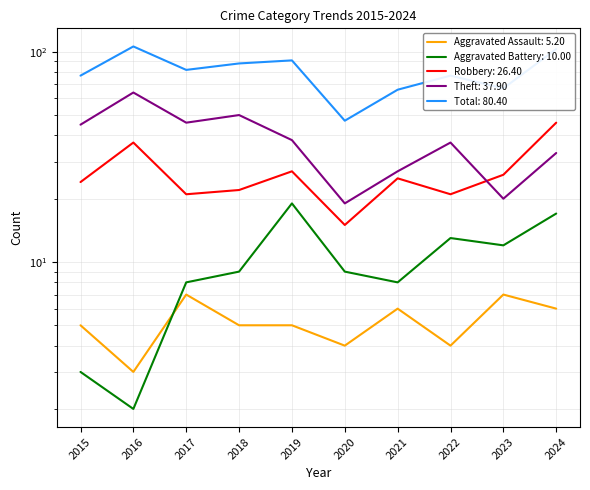

Does the chart have visible grid lines?

Yes